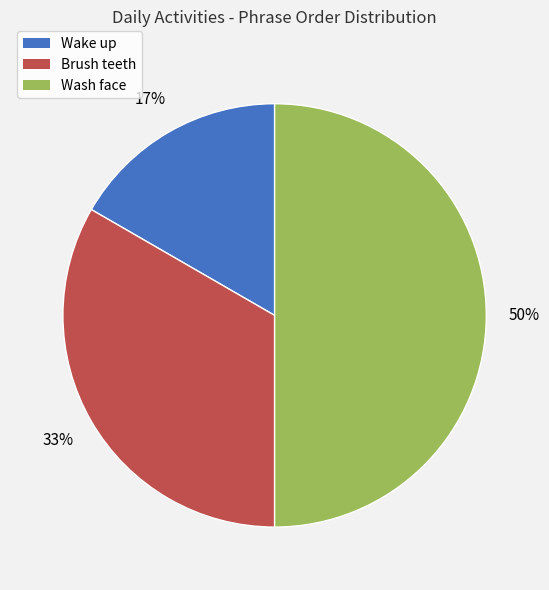

To the nearest percent, what is the difference between the largest and smallest slice percentages?

33%